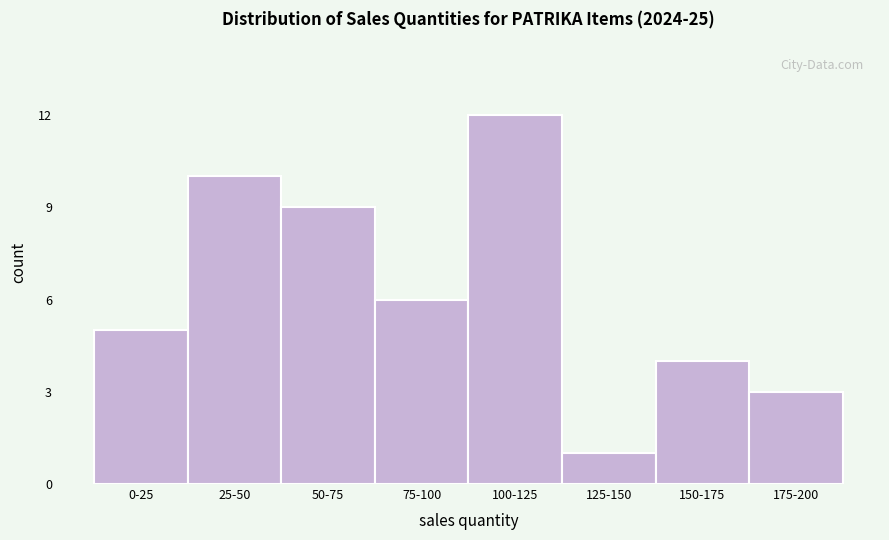

Reading right to left, list all the values displayed in this chart.

3	4	1	12	6	9	10	5